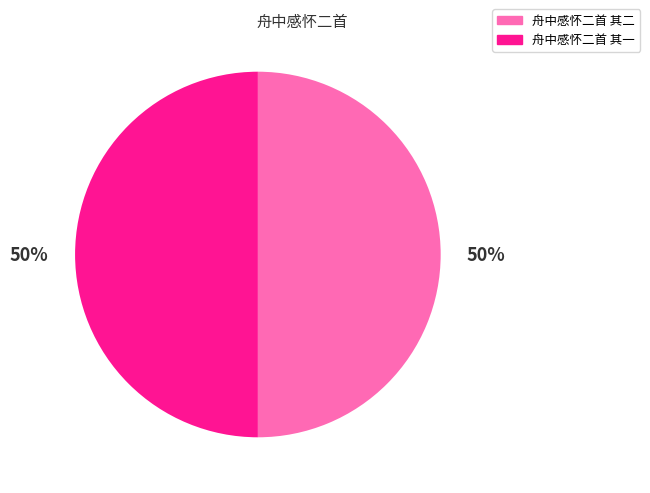

The 舟中感怀二首 其二 slice represents 50% of the pie. True or false?

True